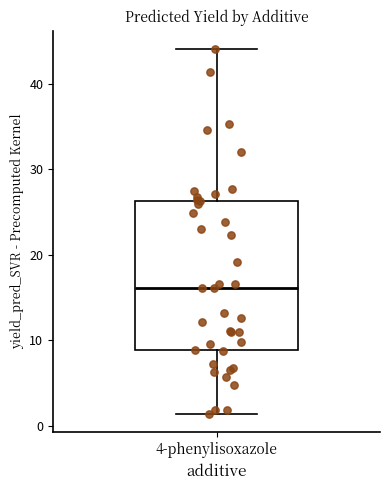

Read this box plot against the y-axis: the position of the median line, the range covered by the box, and the ends of both whiskers. The values are not printed on the chart, so give them approximately, as read against the axis.

median 16, box 9 to 26, whiskers 1 to 44